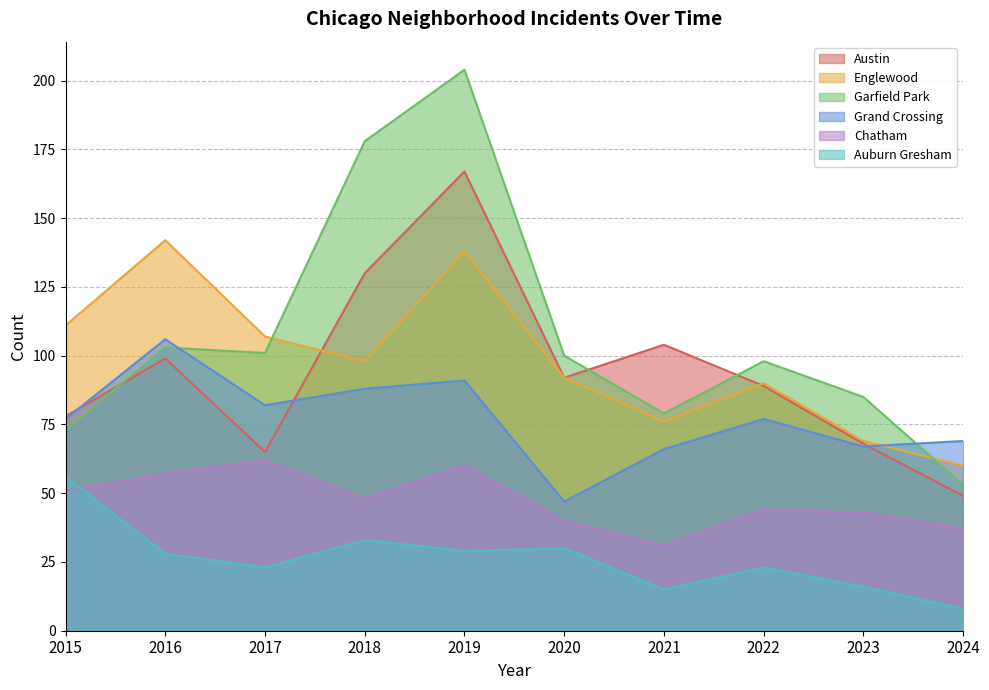

What is the average value of the Chatham series?

47